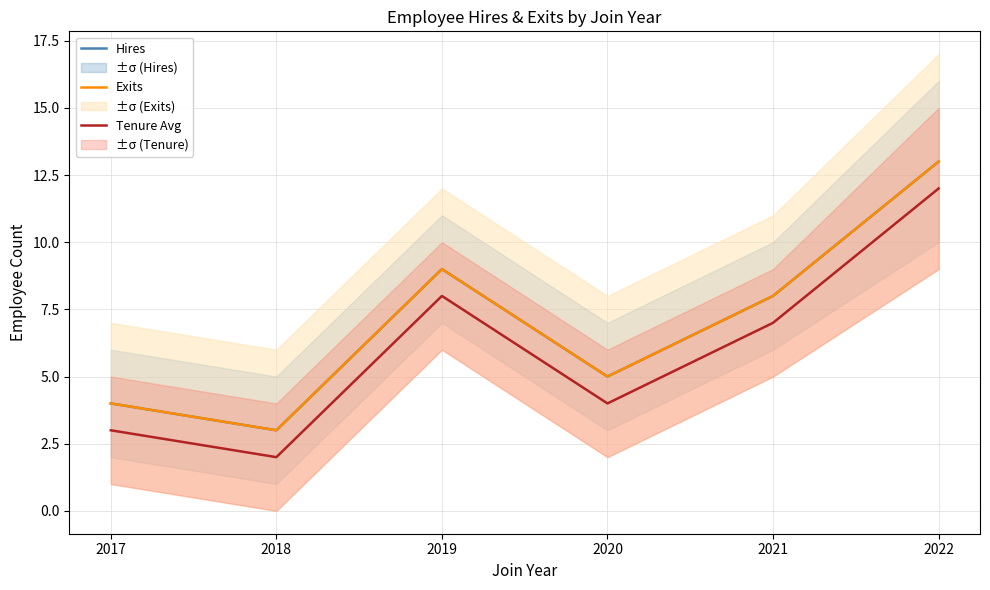

Rank the categories by Tenure Avg value from lowest to highest.

2018, 2017, 2020, 2021, 2019, 2022